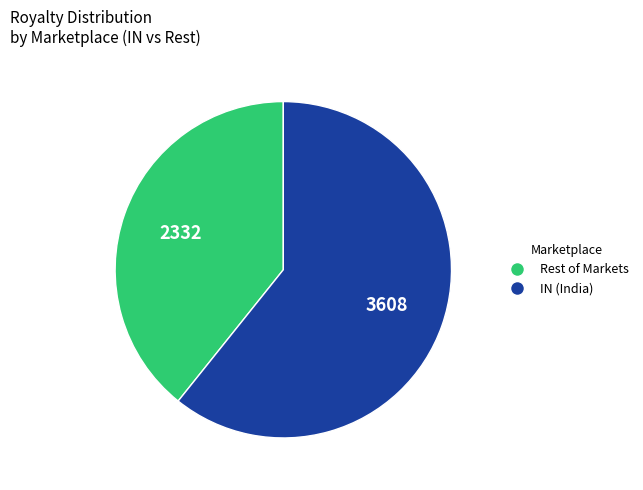

Does any single category account for the majority?

Yes